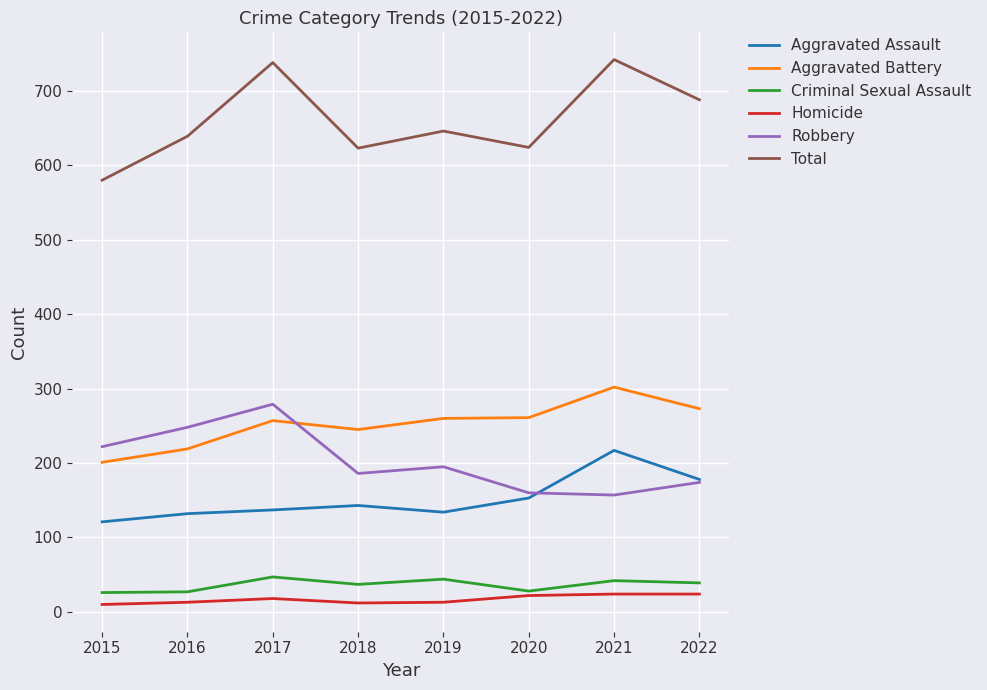

What is the maximum value for Homicide?

24